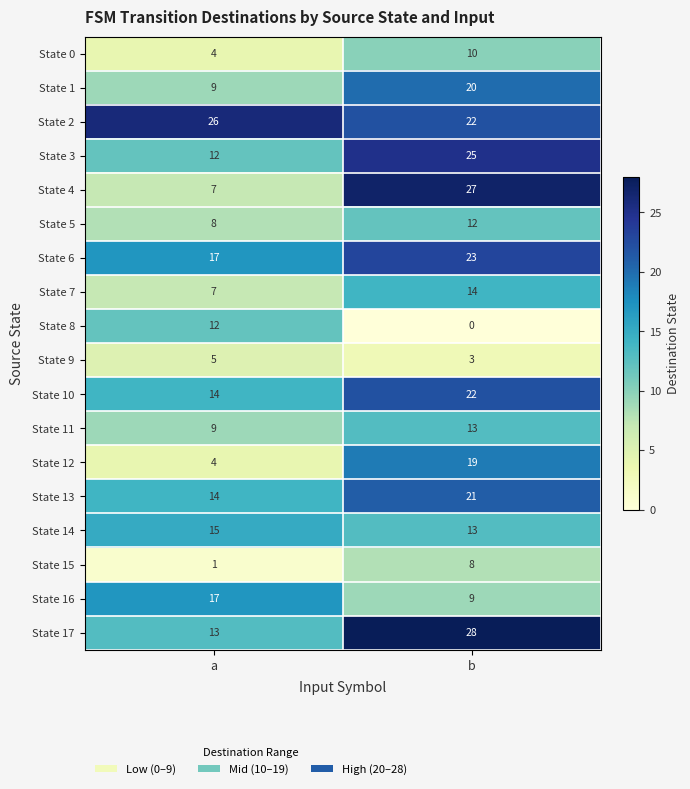

What is the difference between the maximum and minimum values in the State 0 series?

6